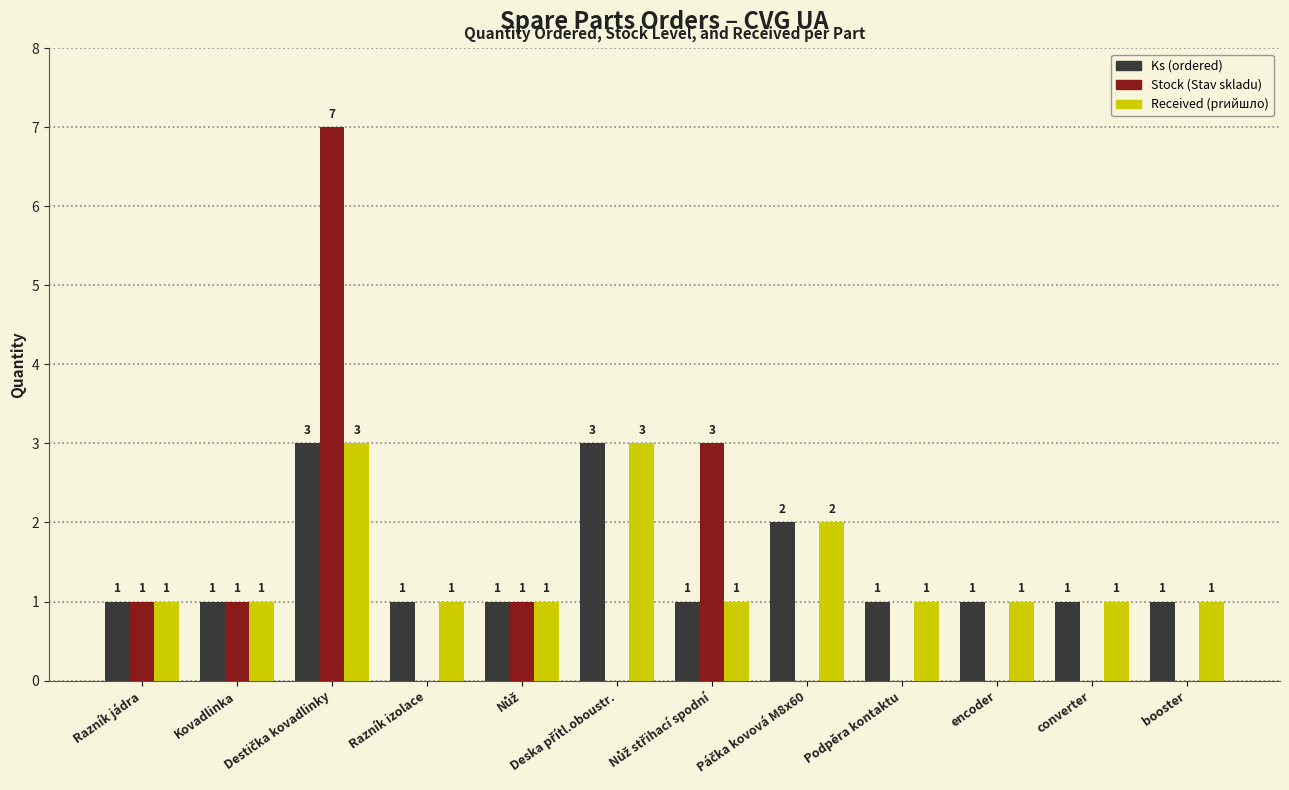

Read the Received (prийшло) value at Razník jádra.

1